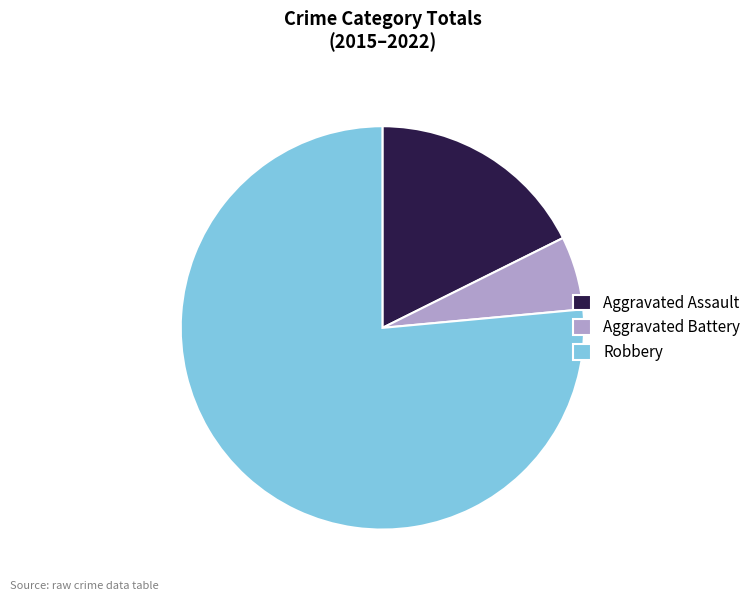

How many segments does this pie chart have?

3